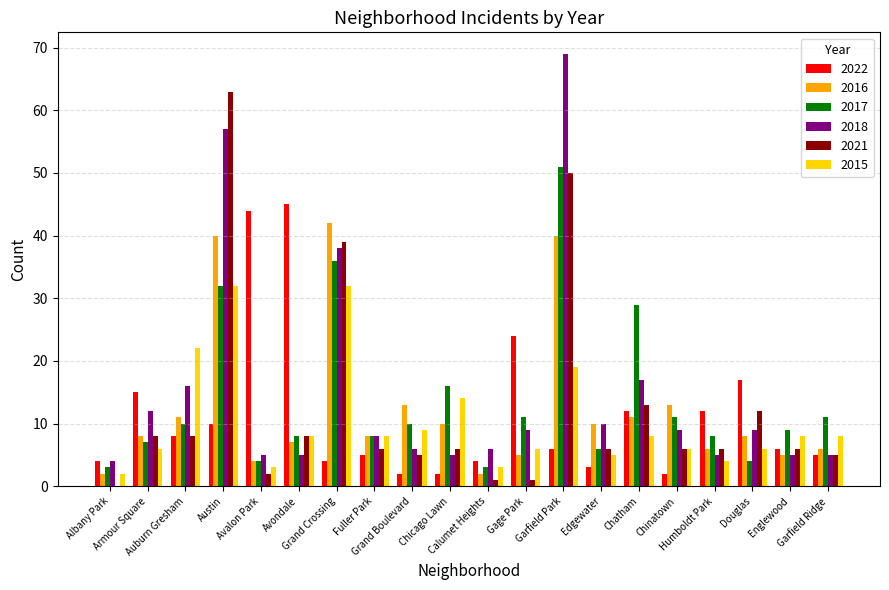

What is the sum of all 2021 values?

251